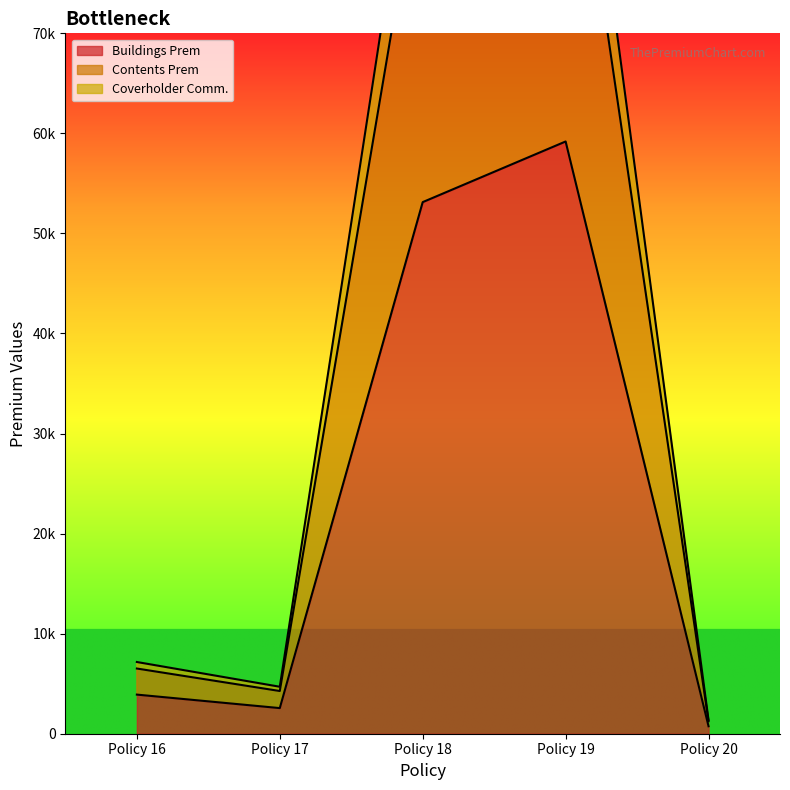

At which category is the sum across all series the highest?

Policy 19